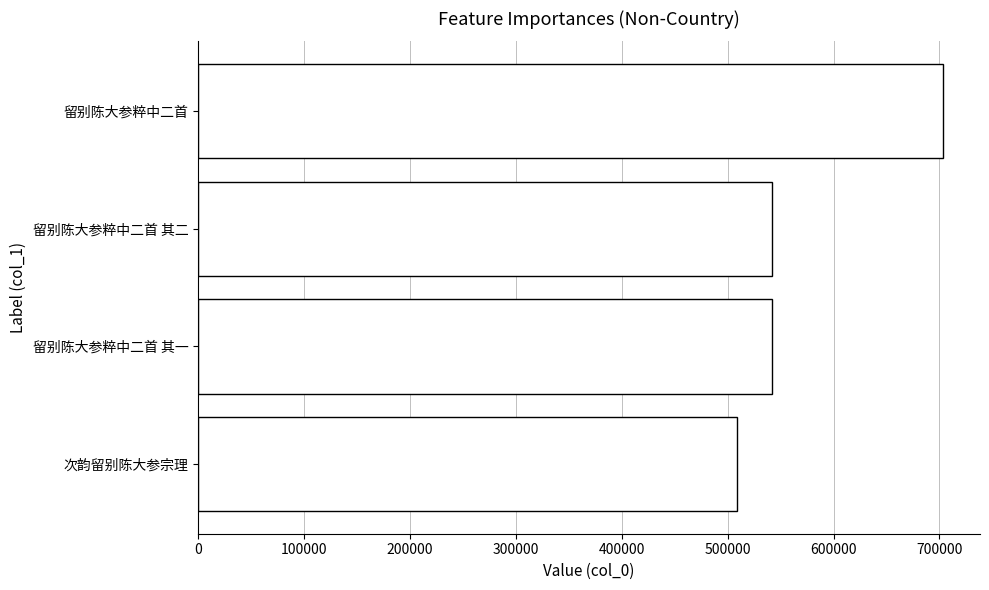

Which label corresponds to the smallest value in the chart?

次韵留别陈大参宗理